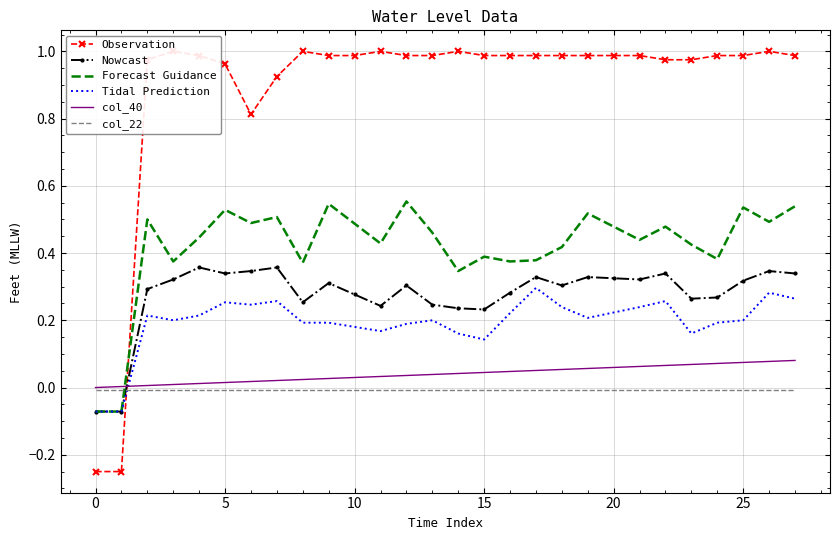

At which category is the sum across all series the highest?

27